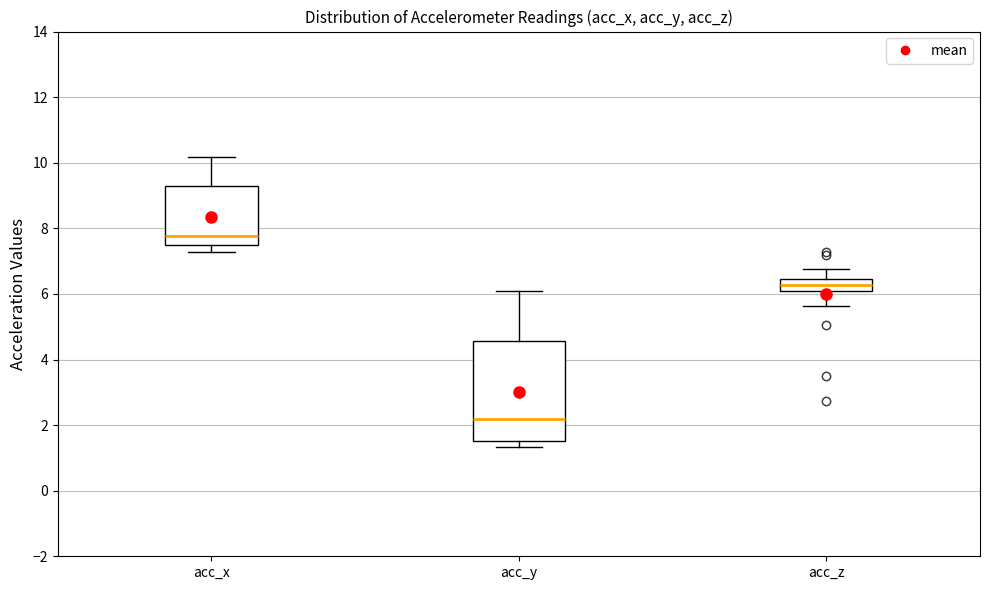

Reading left to right, transcribe this box plot: for each box, give where its median line is, the range the box spans, and where its two whiskers end, as read against the y-axis. The values are not printed on the chart, so give them approximately, as read against the axis.

acc_x: median 7.8, box 7.6 to 9.2, whiskers 7.2 to 10.2
acc_y: median 2.2, box 1.6 to 4.6, whiskers 1.4 to 6.0
acc_z: median 6.2, box 6.0 to 6.4, whiskers 5.6 to 6.8